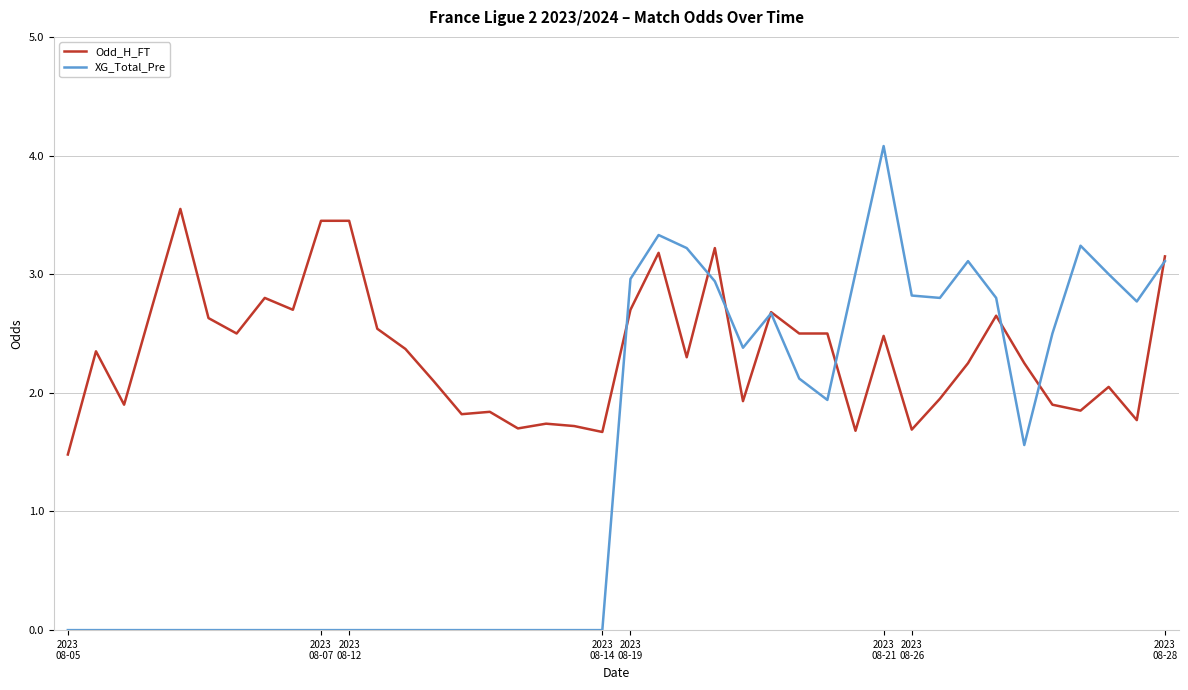

True or false: Odd_H_FT has more than 2 interior local peaks.

True